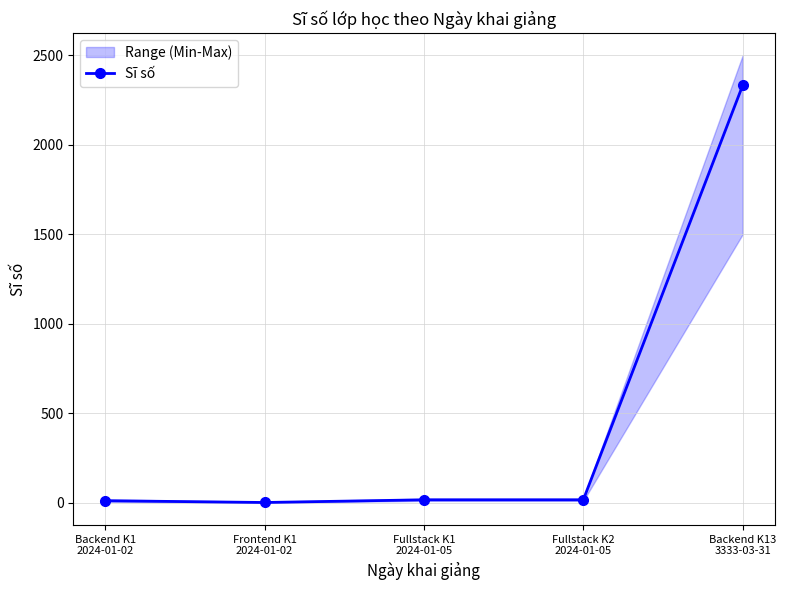

At which category does the chart reach its minimum across all series?

Frontend K1
2024-01-02